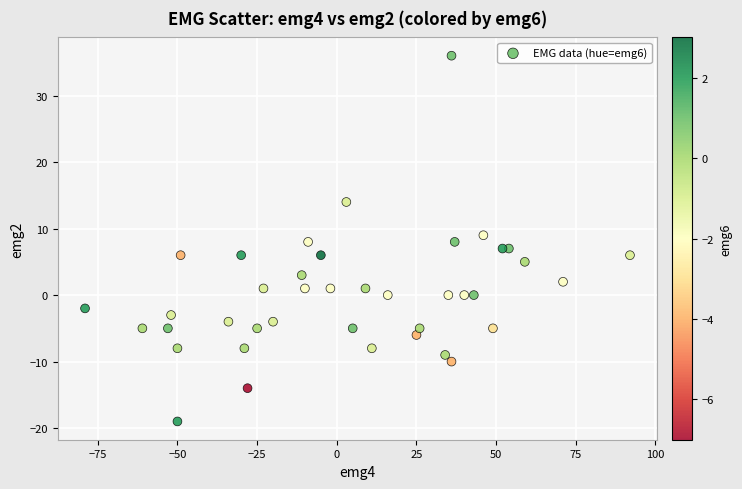

What is the range of Y values (max minus min)?

55